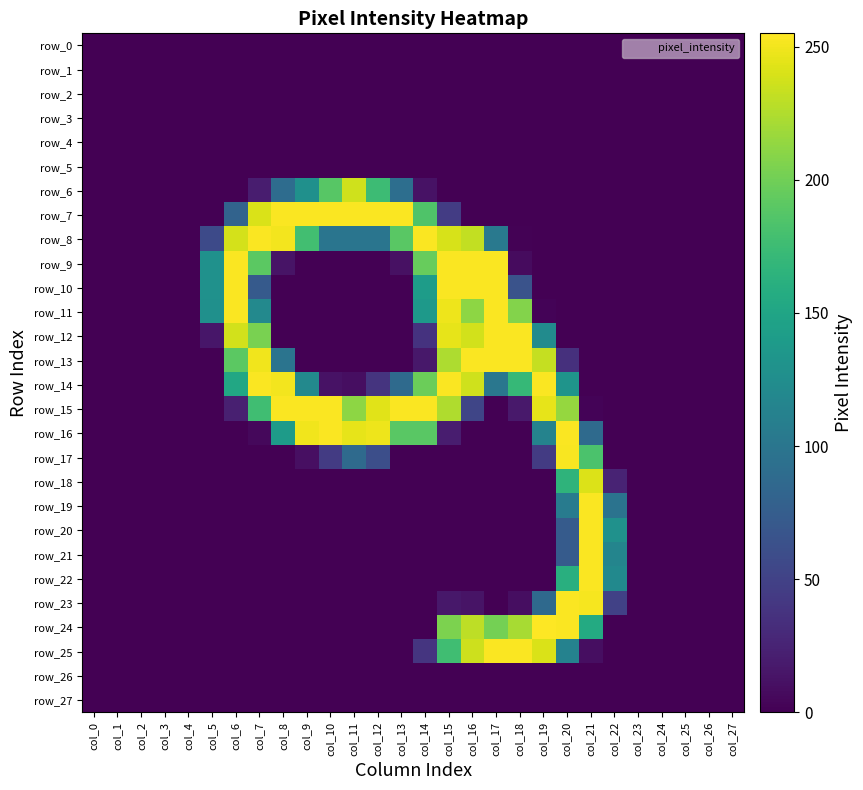

Which category has the lowest value across all series?

col_0